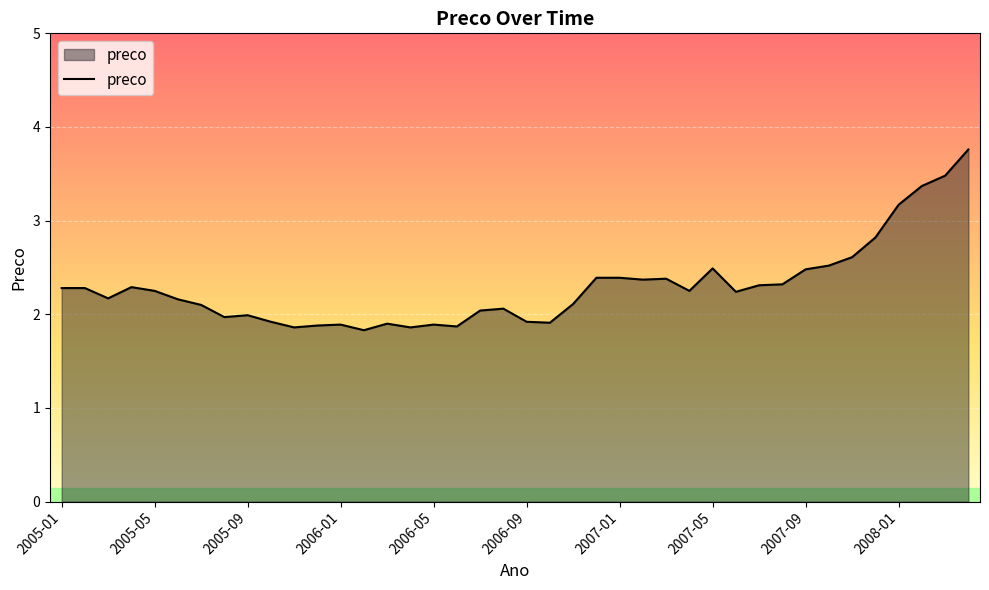

What is the smallest value displayed?

1.8